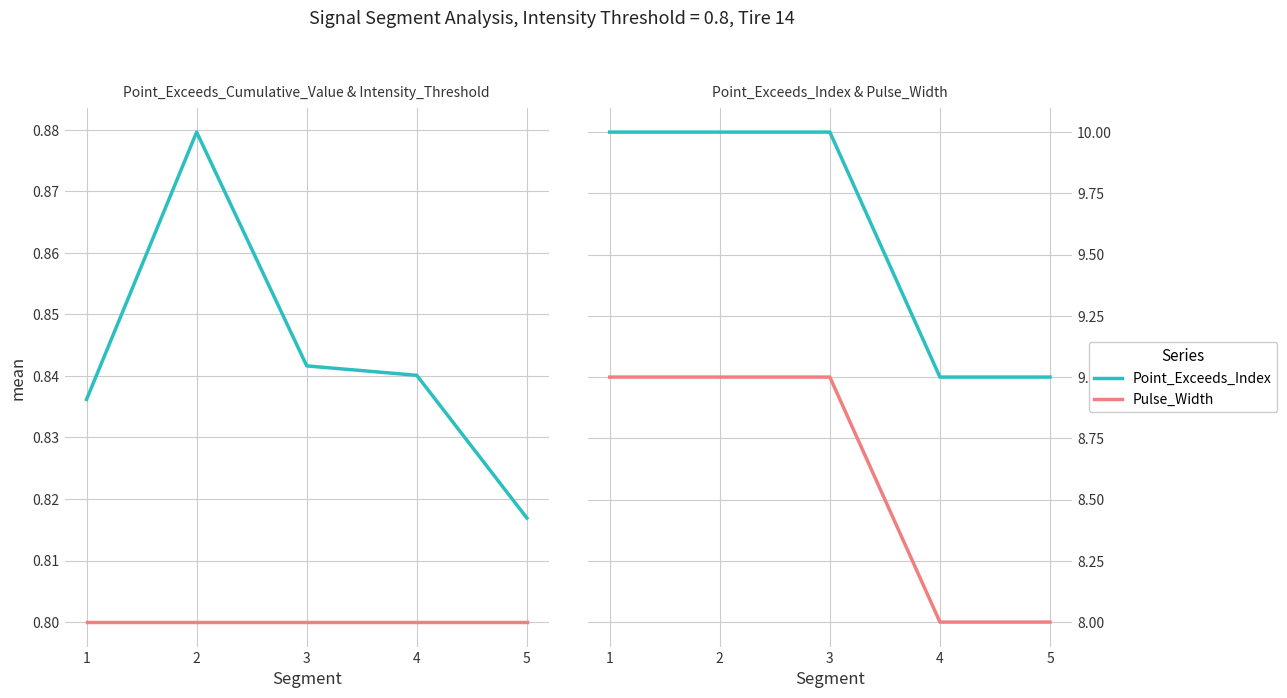

What is the sum of all Point_Exceeds_Index values?

48